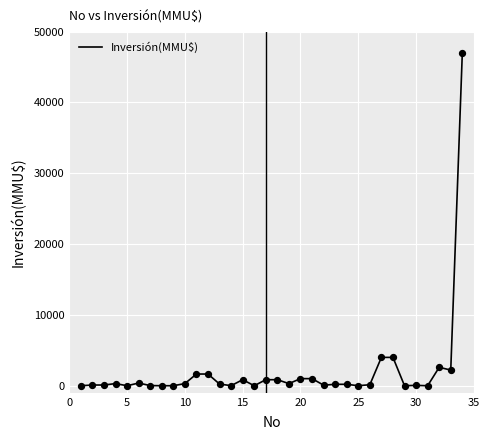

What is the difference between the maximum and minimum values?

47000